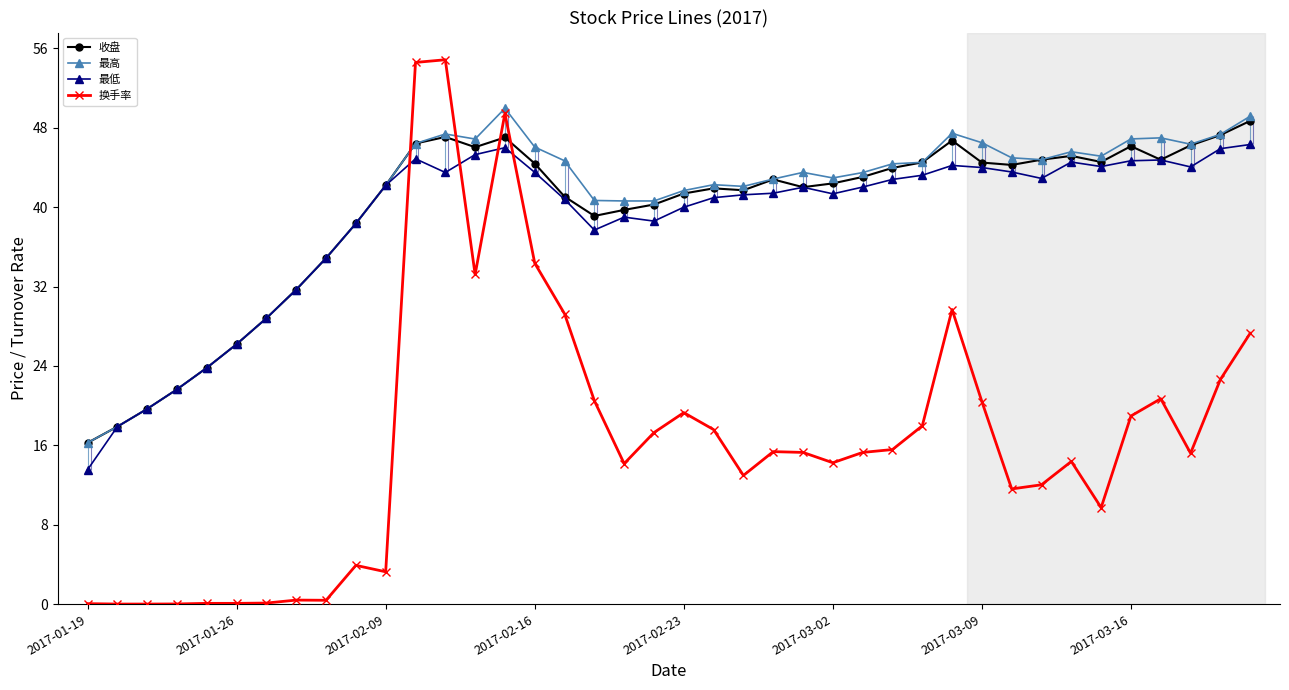

Which series has the largest range (max minus min)?

换手率